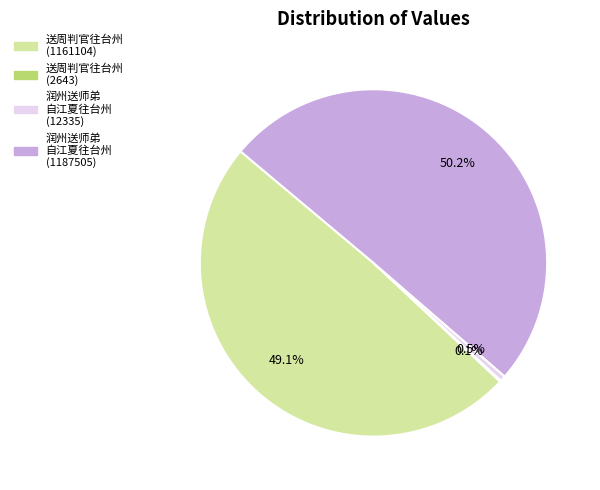

What is the smallest slice in the pie chart?

送周判官往台州 (2643)